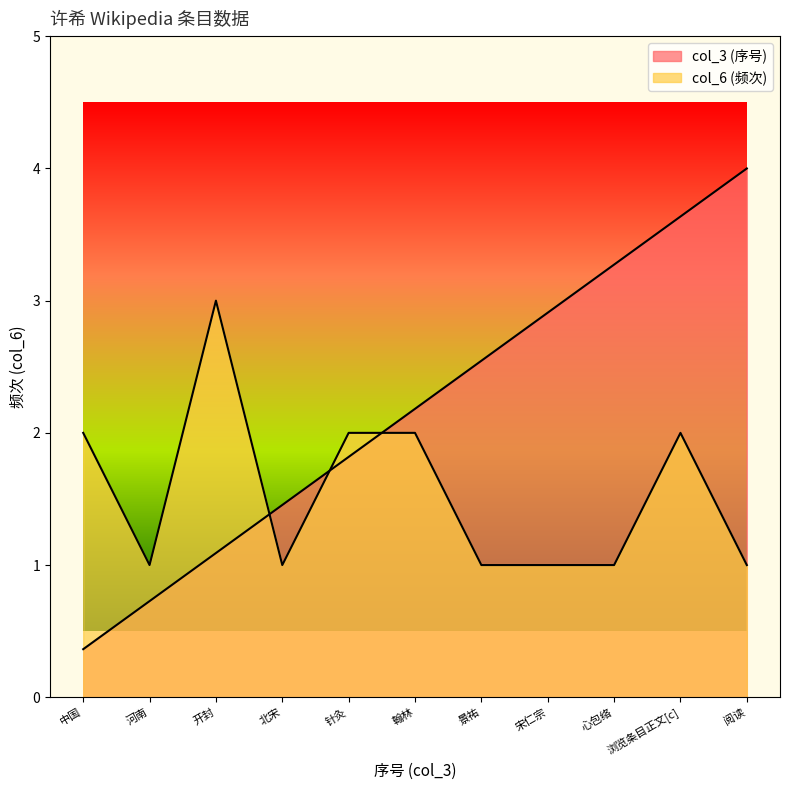

How many distinct data groups are displayed?

2